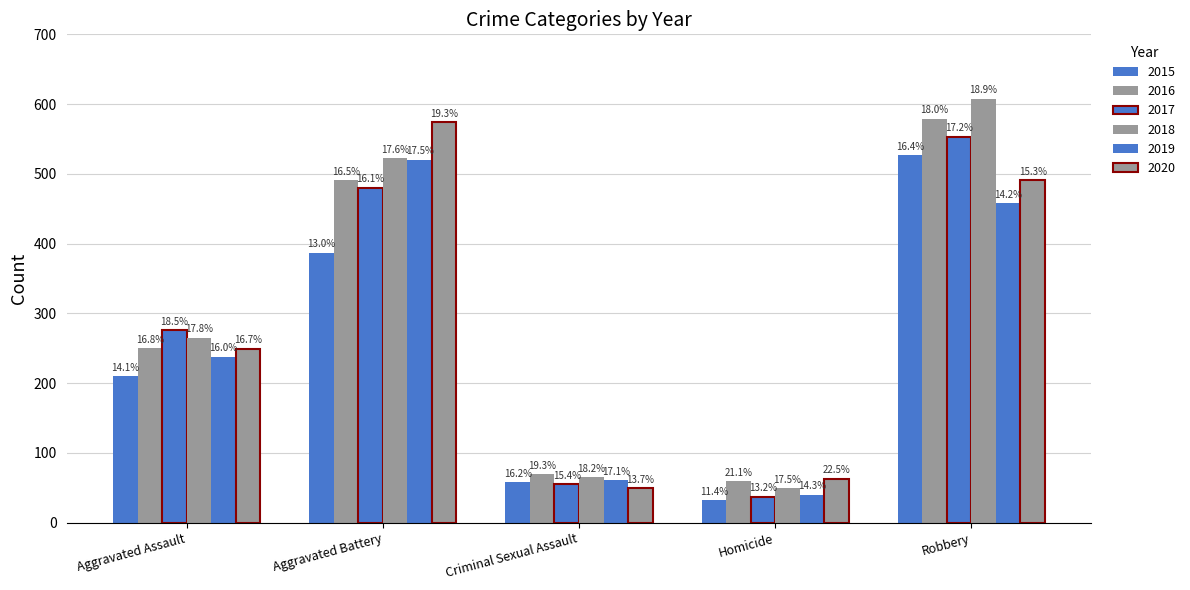

Are the bars grouped side by side (vs. stacked)?

Yes